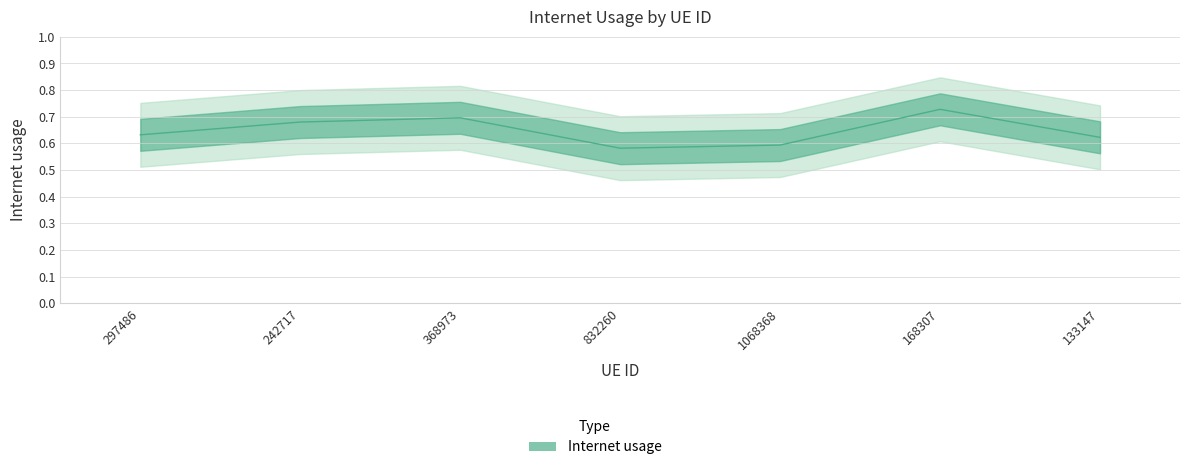

What is the label of the 2nd point from the left?

242717